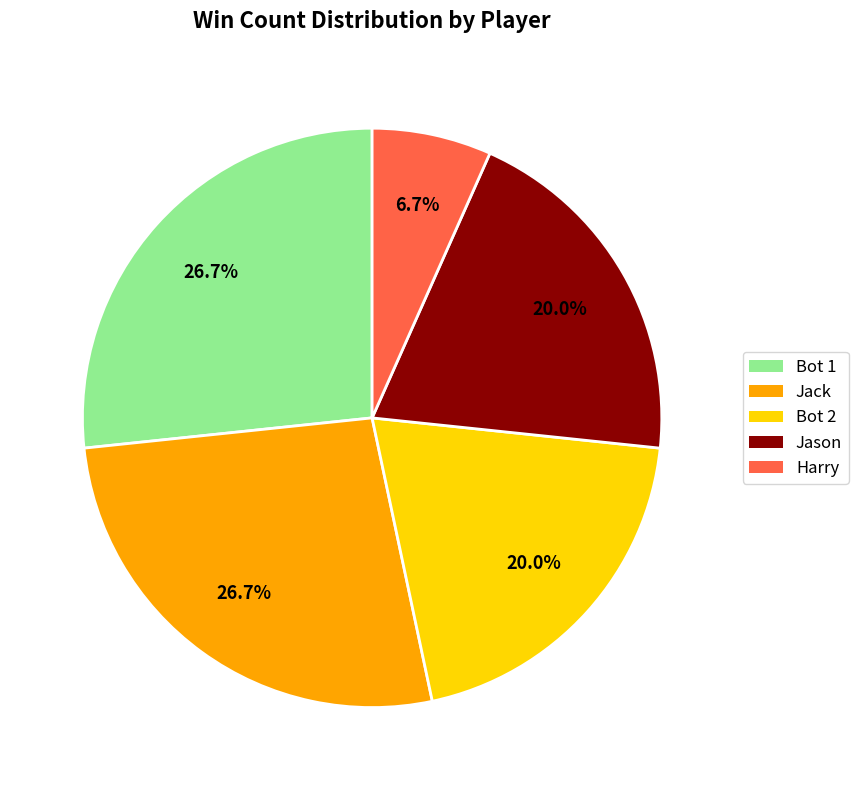

To the nearest percent, what is the average slice percentage?

20%